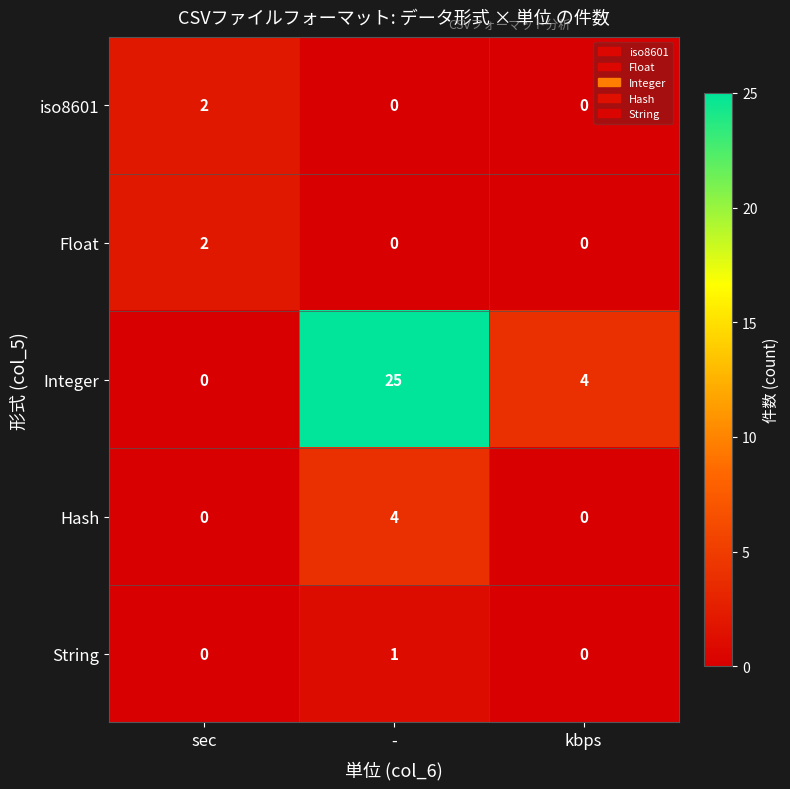

Which series has the largest range (max minus min)?

Integer